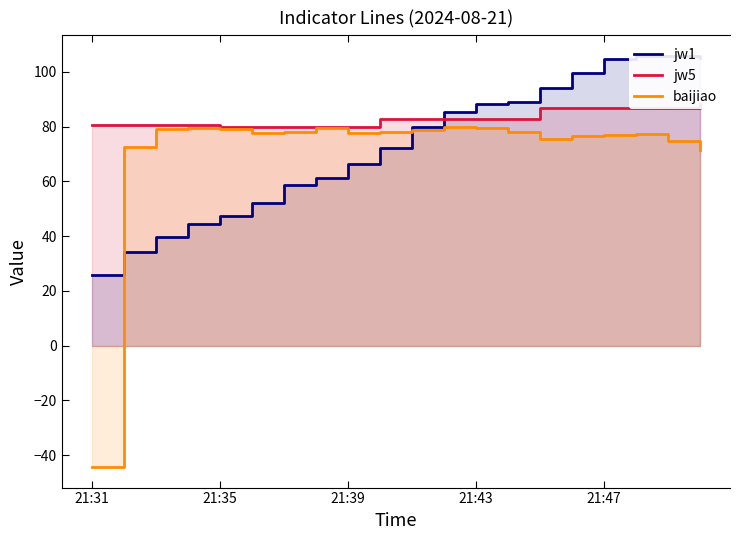

List the series in order of their peak value, highest first.

jw1, jw5, baijiao